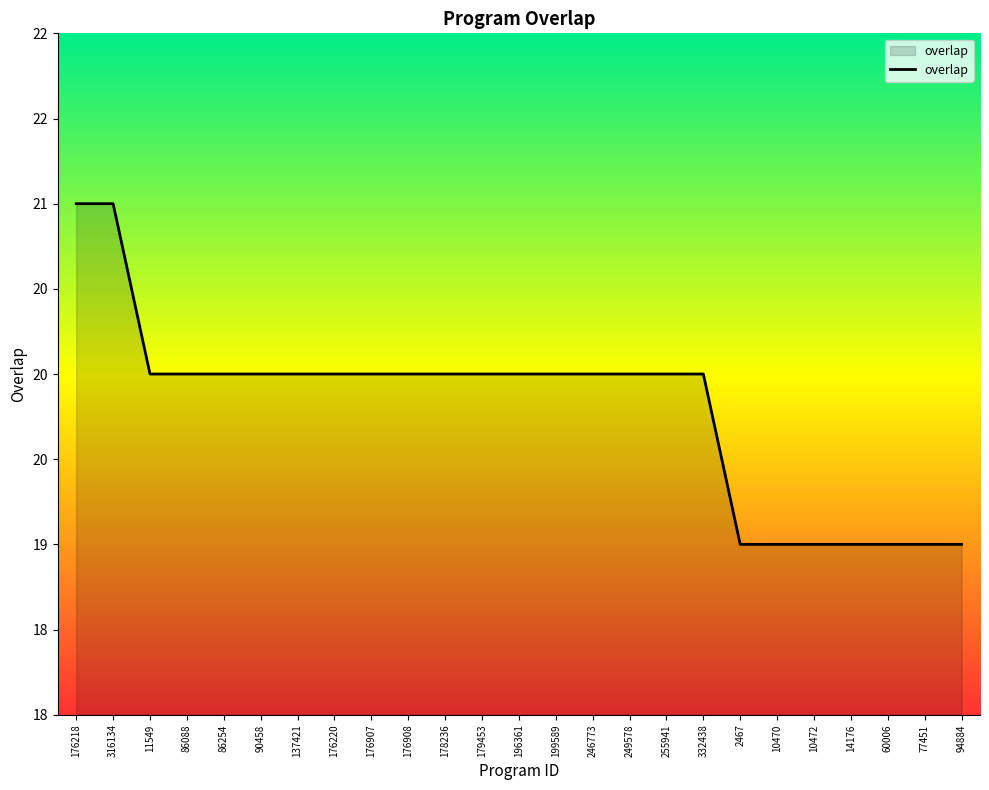

Does the chart have visible grid lines?

No